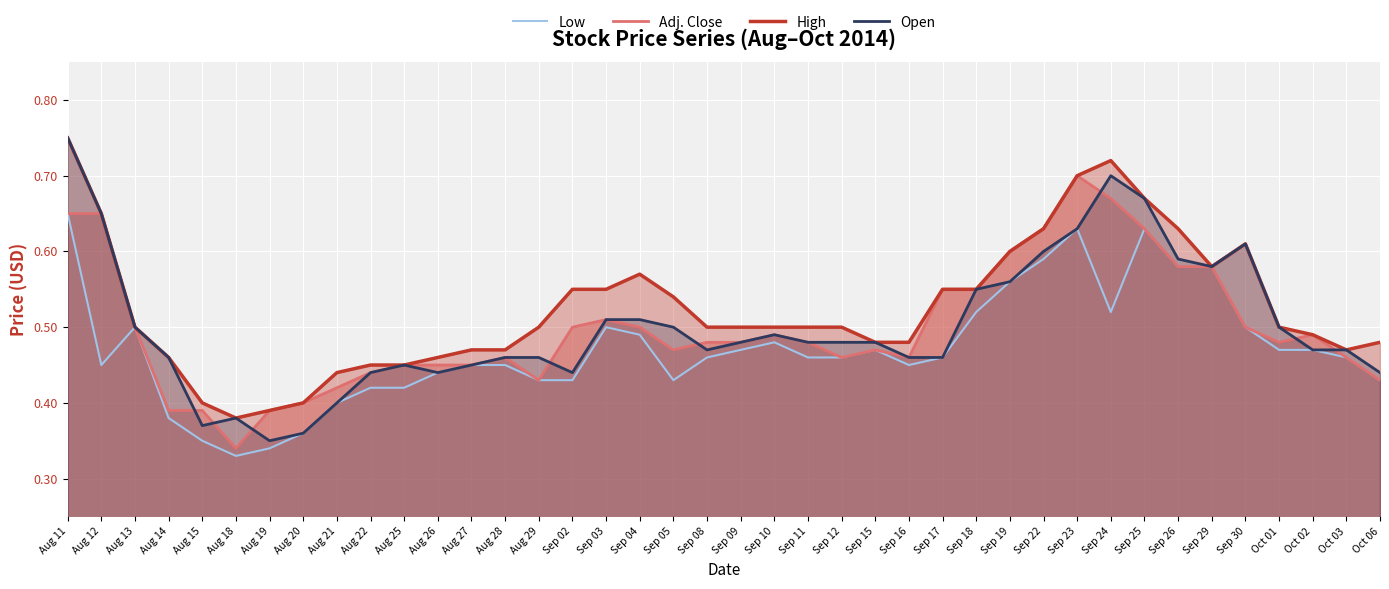

How many lines are shown in the chart?

4